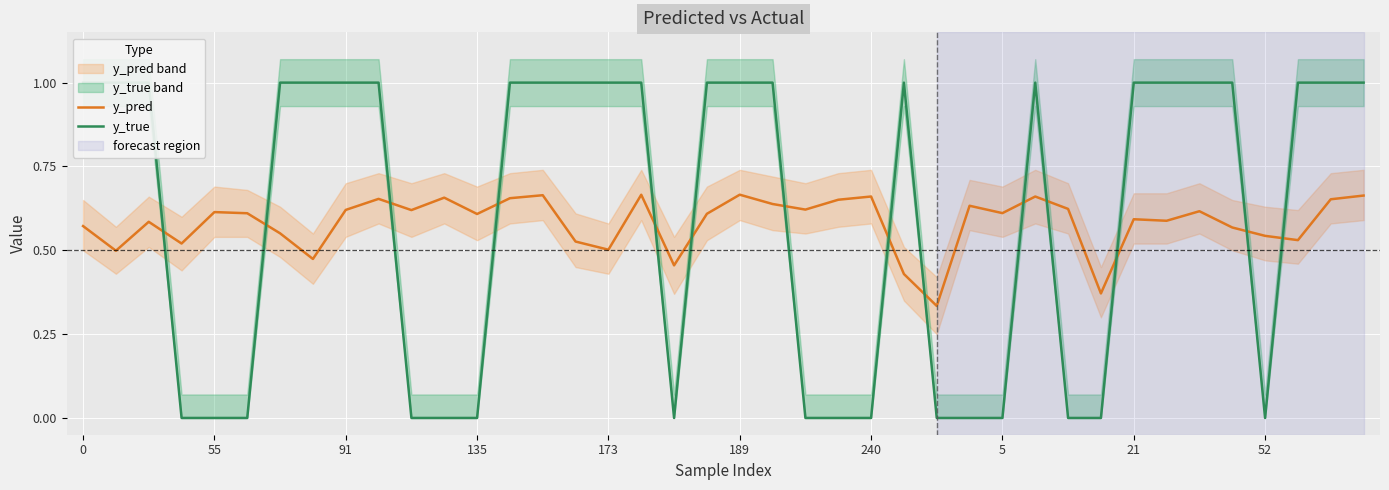

What is the approximate value of y_pred at 17?

0.7